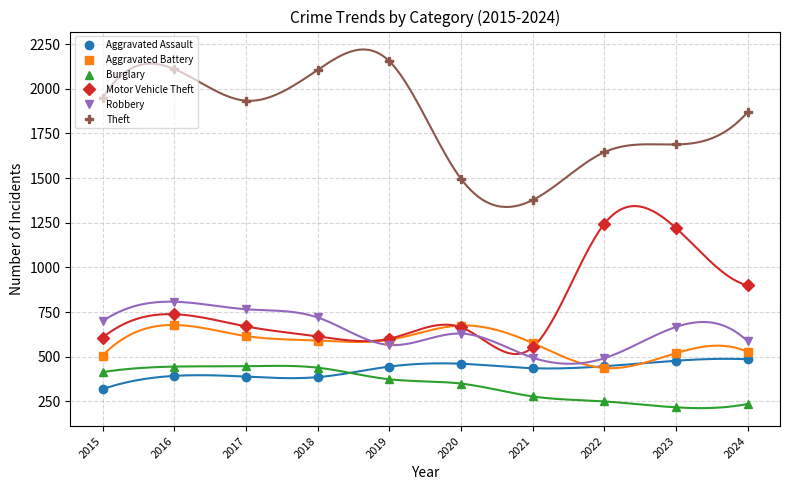

What is the difference between the maximum and minimum values in the Aggravated Battery series?

241